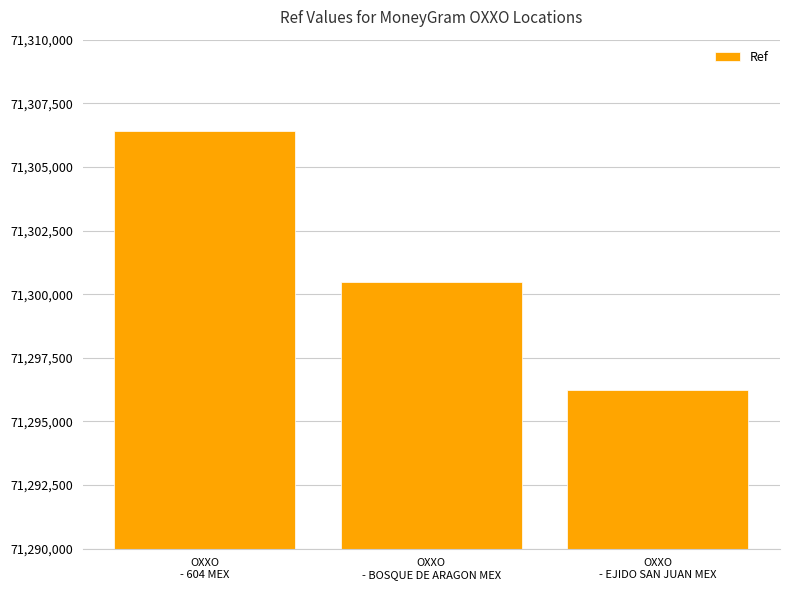

What is the value of the 3rd bar from the left?

71296225